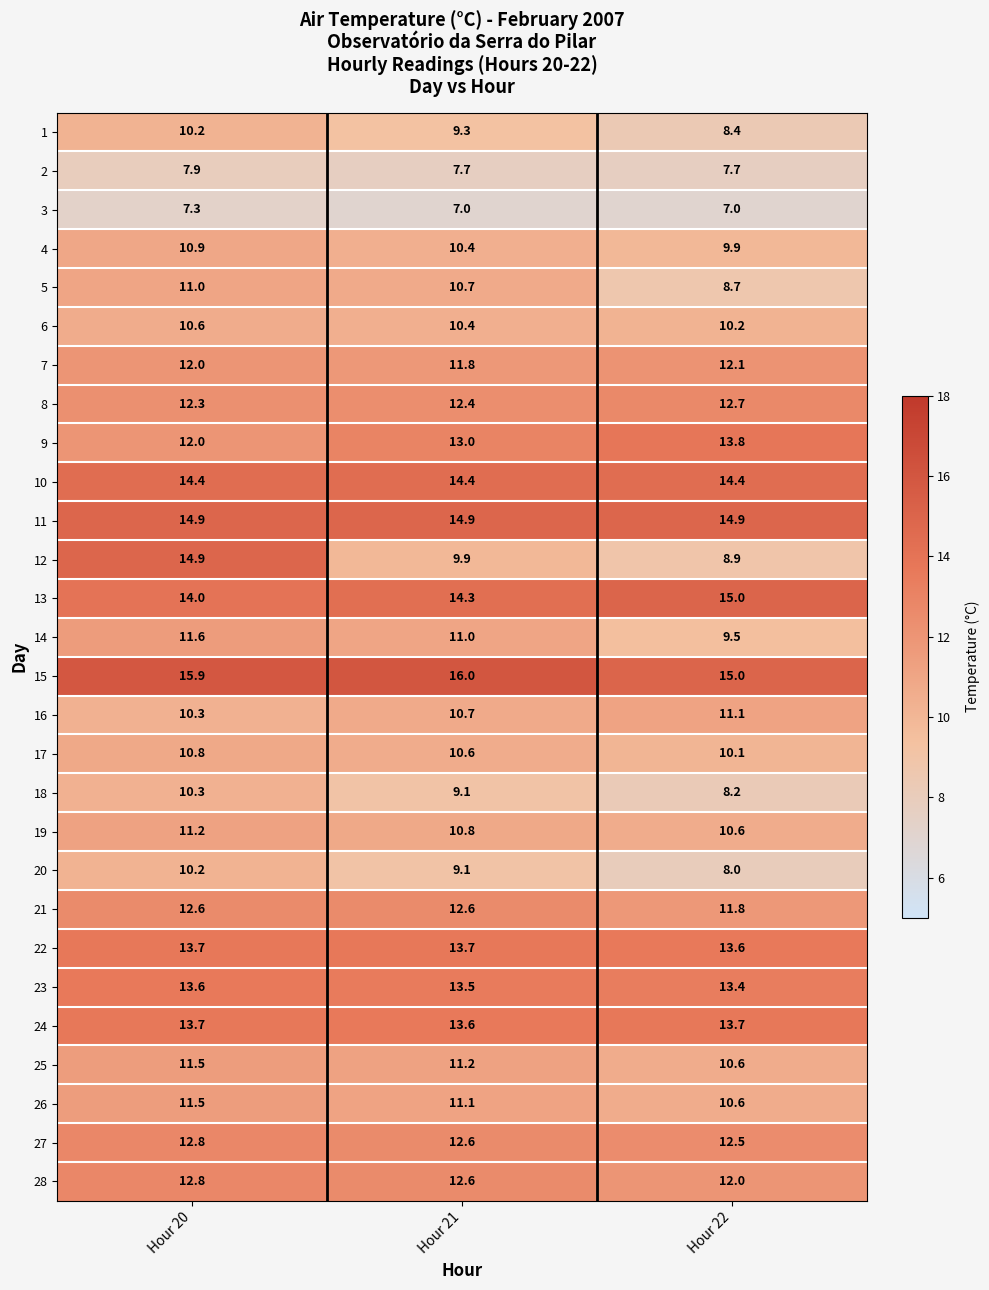

What is the highest value of the 14 series?

11.6